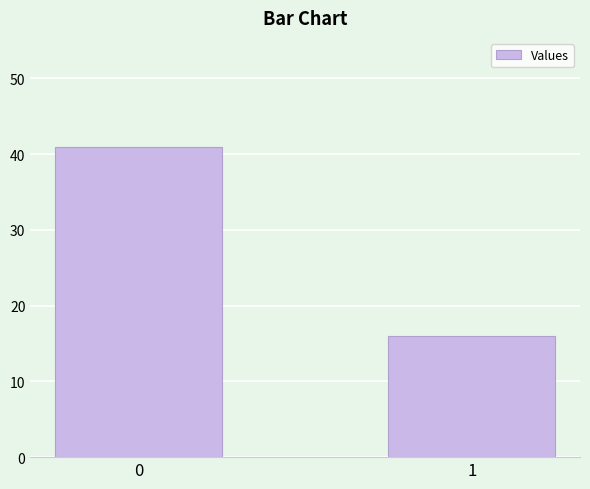

Where is the data nearest to the value 28?

1